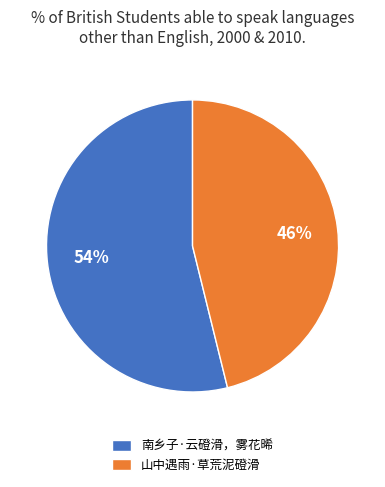

To the nearest percent, what is the difference between the 南乡子·云磴滑，雾花晞 and 山中遇雨·草荒泥磴滑 slice percentages?

8%